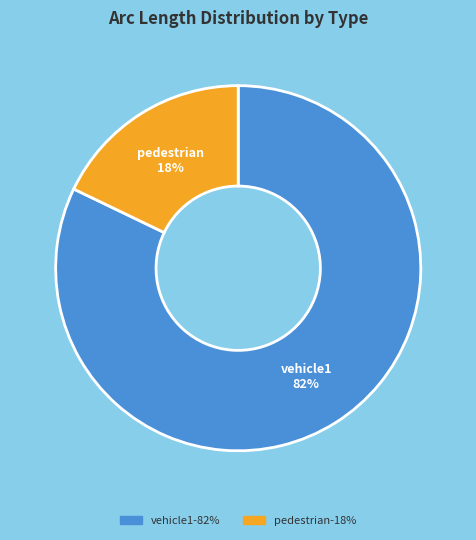

Which slice is the smallest?

pedestrian